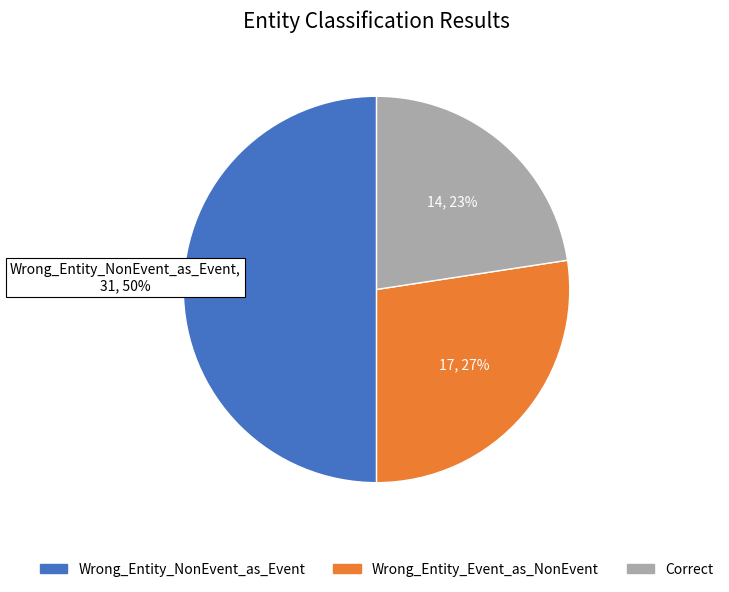

Is Correct the majority of the pie?

No